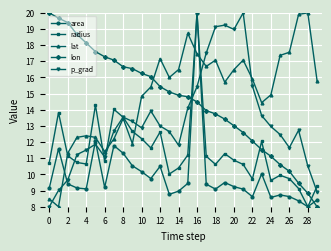

How many data points in lat are above 15?

17